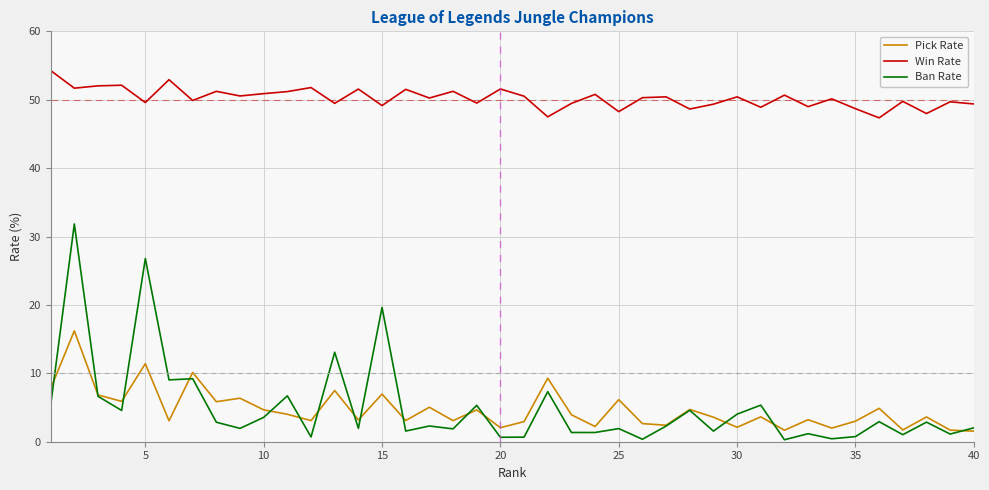

Which series has the largest total across all categories?

Win Rate